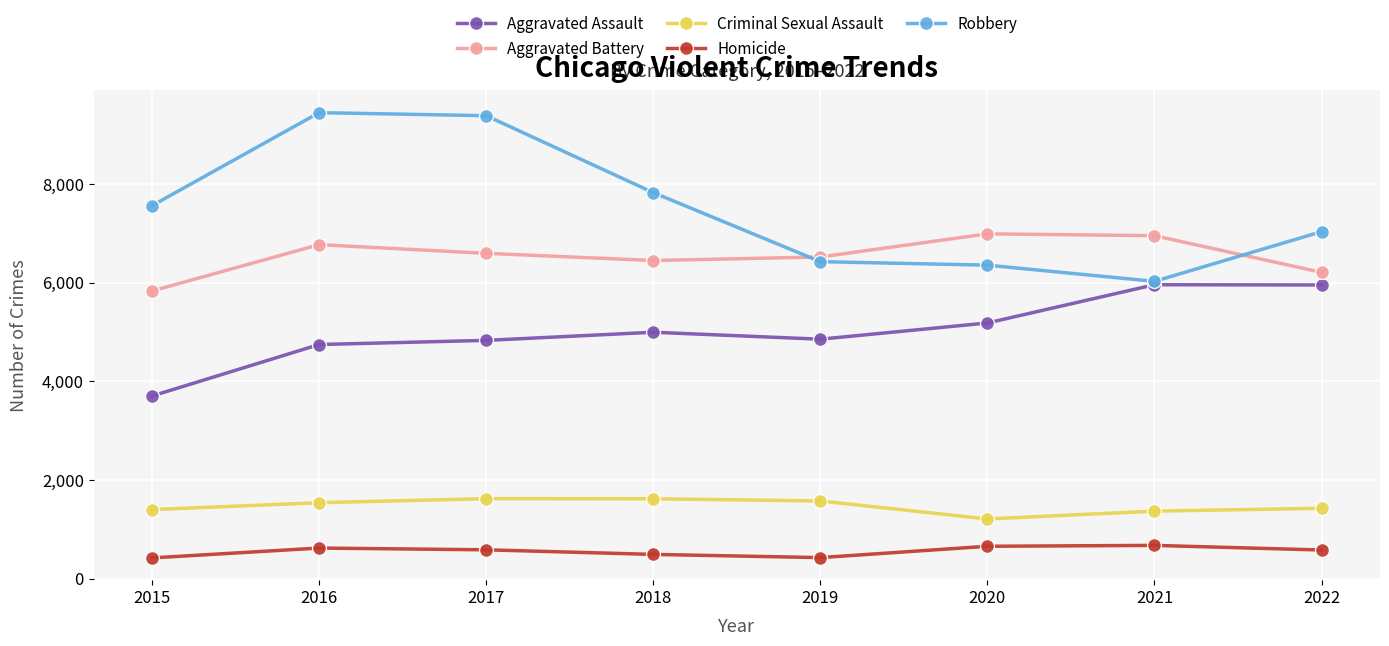

True or false: Aggravated Assault and Criminal Sexual Assault intersect in this chart.

False